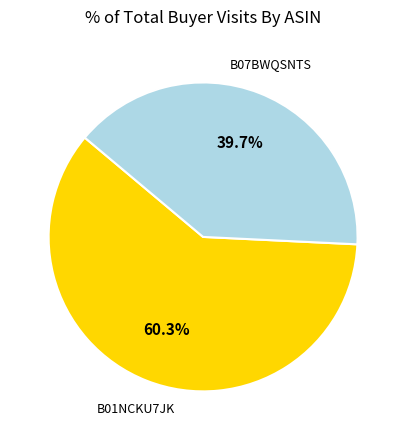

Is there a majority slice in this chart?

Yes